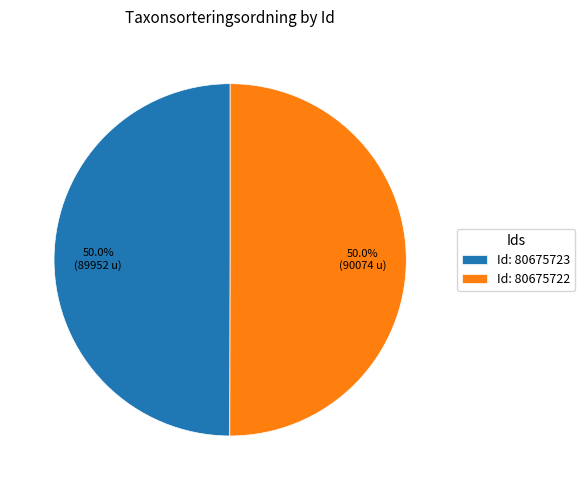

What is the ratio of the value at Id: 80675722 to the value at Id: 80675723?

1.0